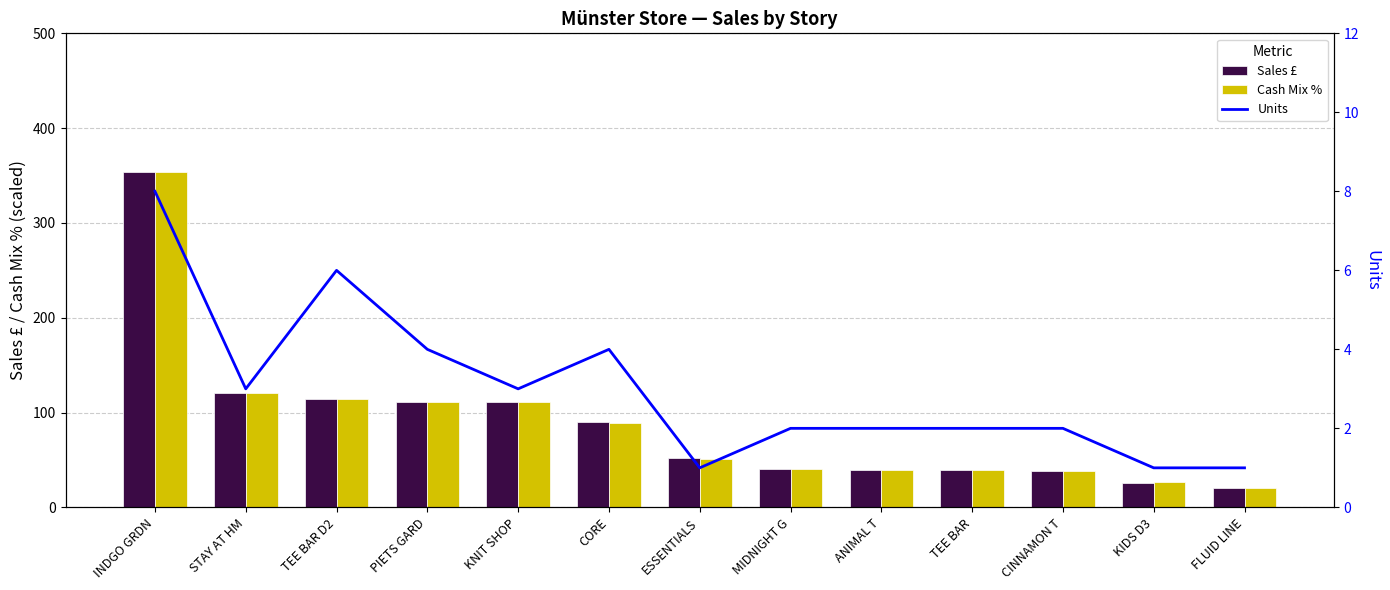

Where is Units nearest to the value 4?

PIETS GARD